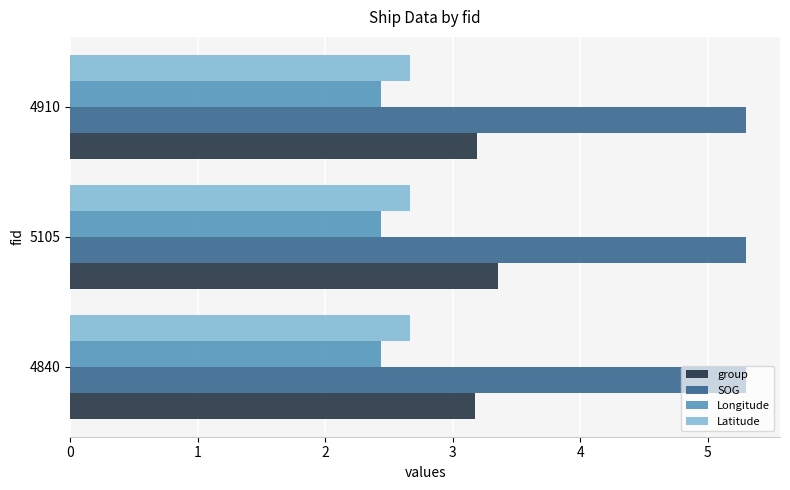

What is the sum of all Latitude values?

8.0